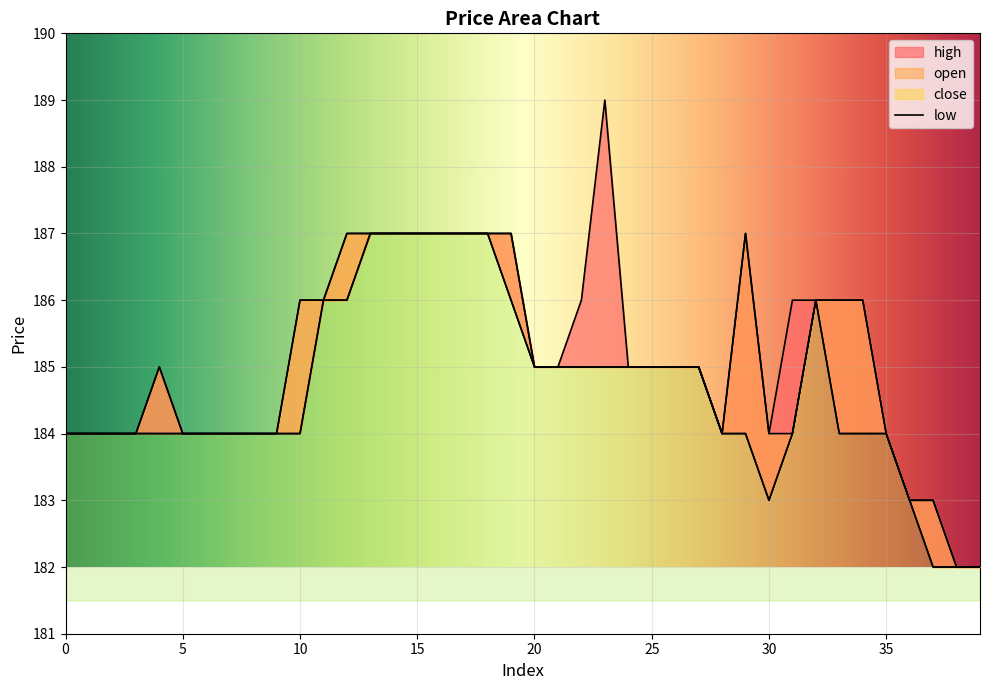

Which has a higher value, 39 or 32?

32